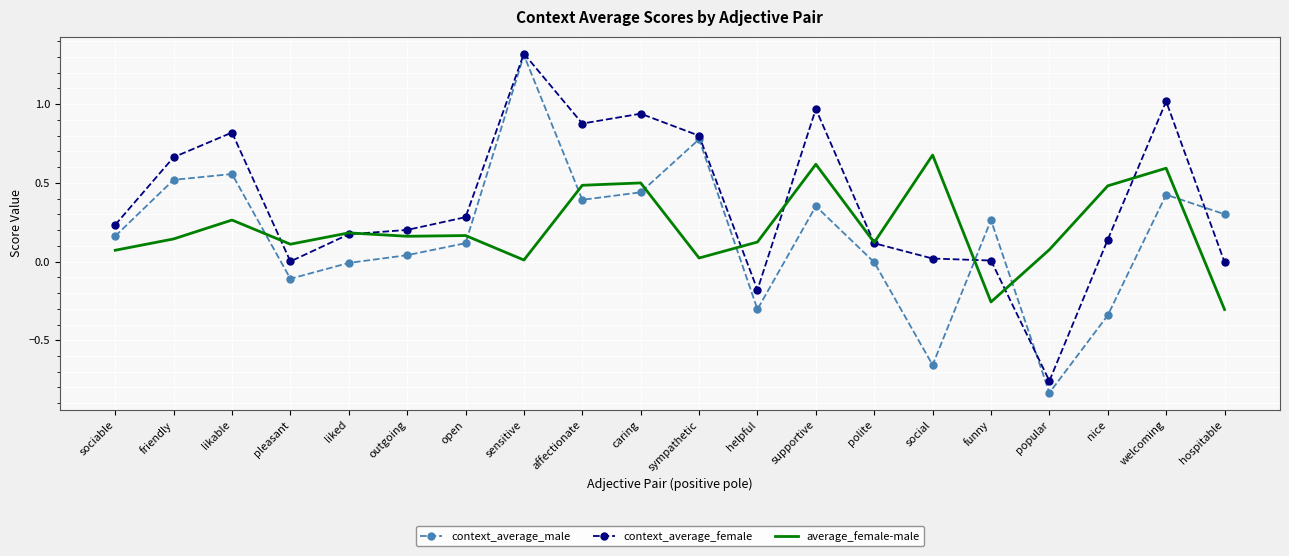

Rank the series at popular from highest to lowest value.

average_female-male, context_average_female, context_average_male